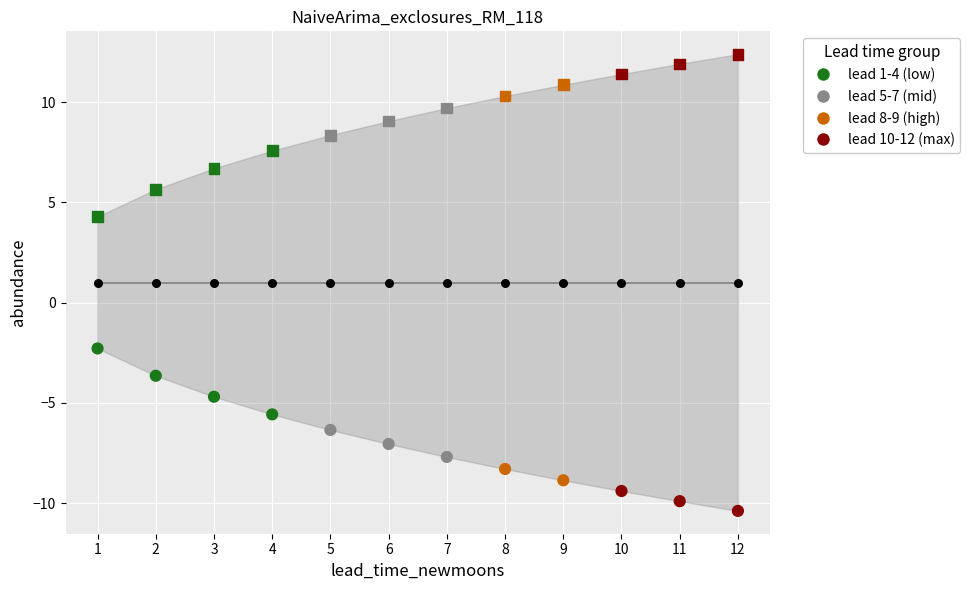

How many data points are displayed?

36